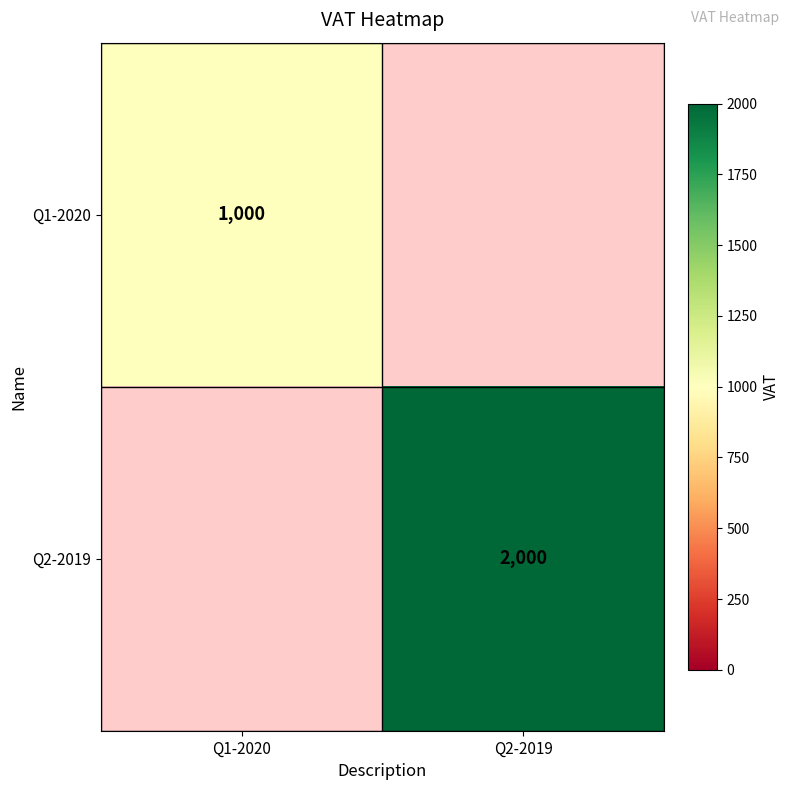

At which category does the chart reach its minimum across all series?

Q1-2020